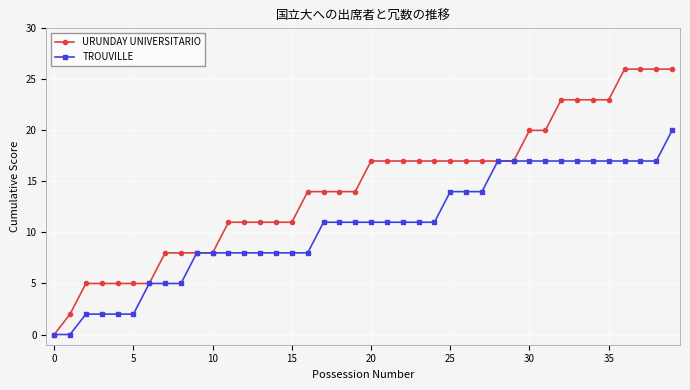

Reading left to right, extract all data points from this chart.

URUNDAY UNIVERSITARIO: 0	2	5	5	5	5	5	8	8	8	8	11	11	11	11	11	14	14	14	14	17	17	17	17	17	17	17	17	17	17	20	20	23	23	23	23	26	26	26	26
TROUVILLE: 0	0	2	2	2	2	5	5	5	8	8	8	8	8	8	8	8	11	11	11	11	11	11	11	11	14	14	14	17	17	17	17	17	17	17	17	17	17	17	20